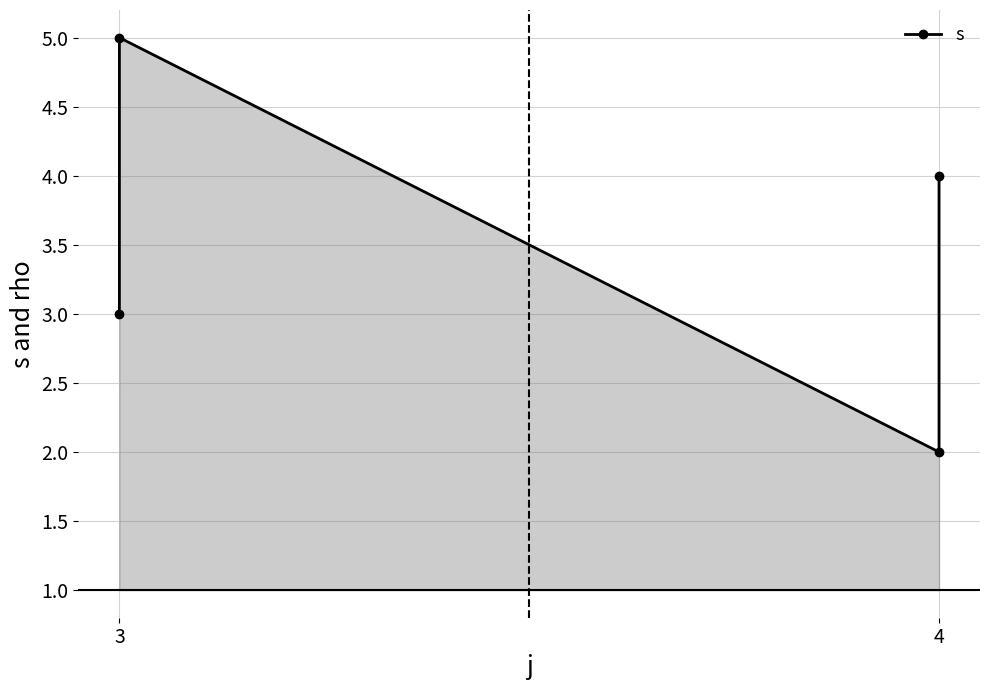

The value at 3 is 1. True or false?

False